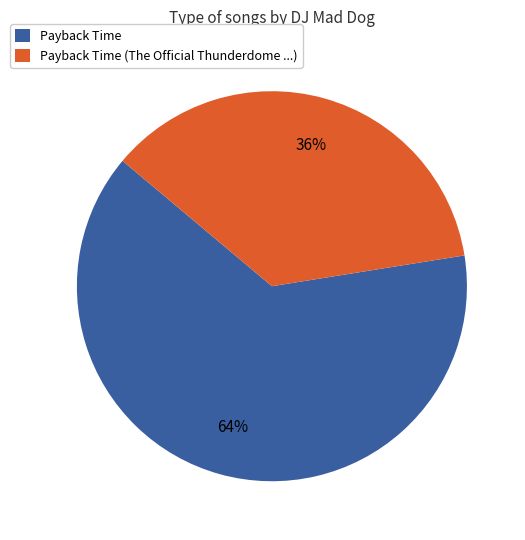

What is the smallest slice in the pie chart?

Payback Time (The Official Thunderdome ...)